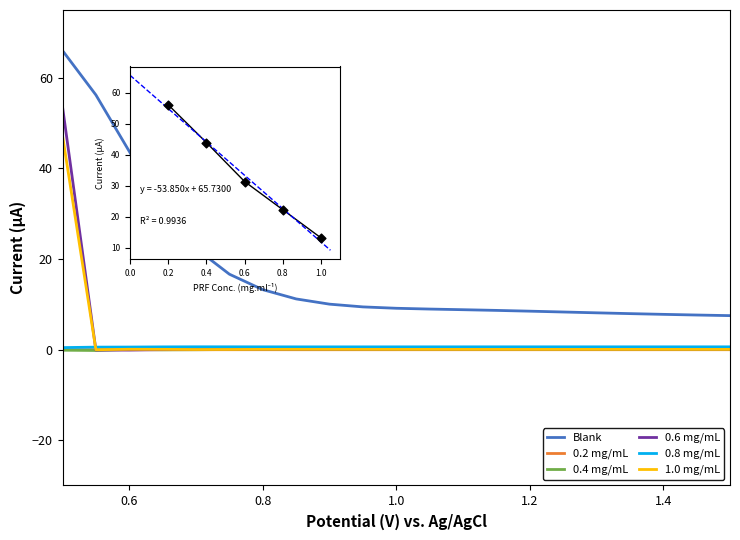

Which series reaches the minimum Y coordinate?

0.4 mg/mL